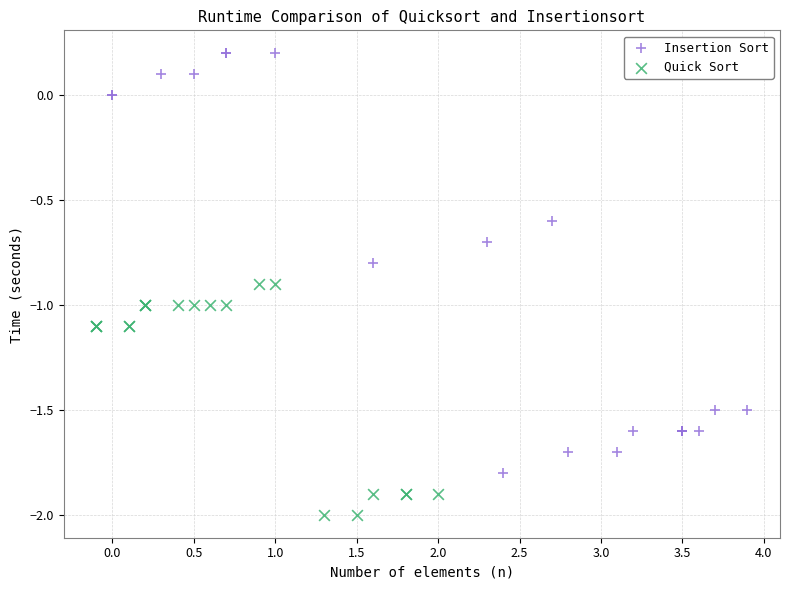

Which series has the largest Y range (max minus min)?

Insertion Sort